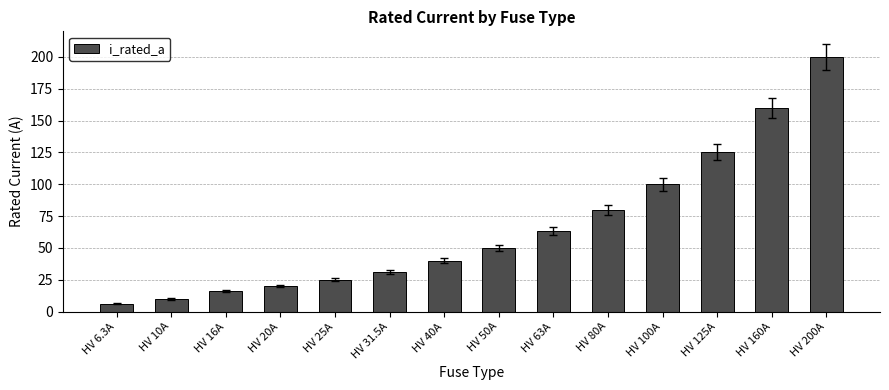

At which category does the chart reach its minimum across all series?

HV 6.3A